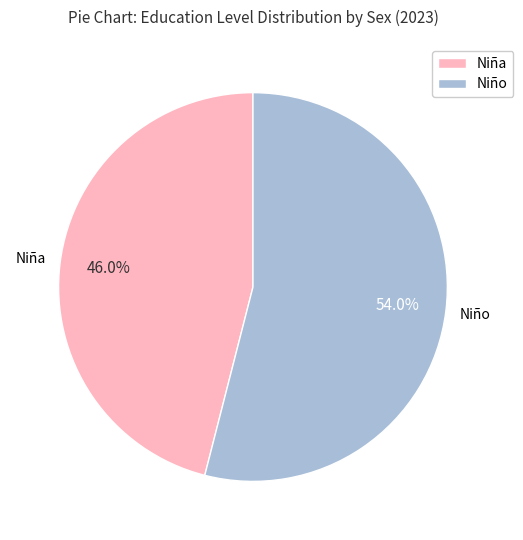

What is the total percentage of Niño and Niña?

100.0%